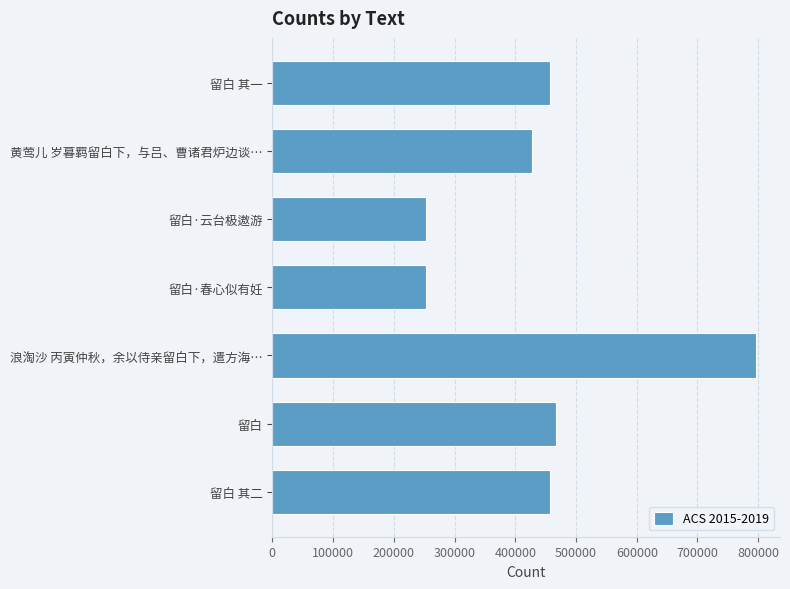

Does the chart contain any negative values?

No